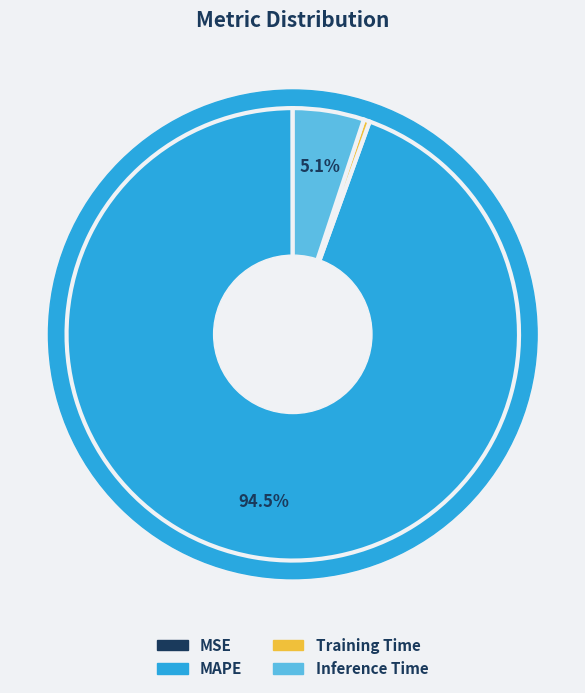

Rank the categories by value from highest to lowest.

MAPE, Inference Time, Training Time, MSE